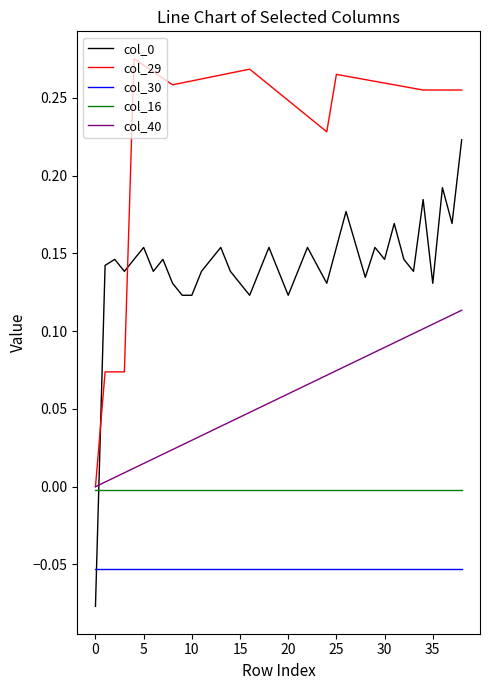

True or false: col_30 and col_29 cross at least once.

False